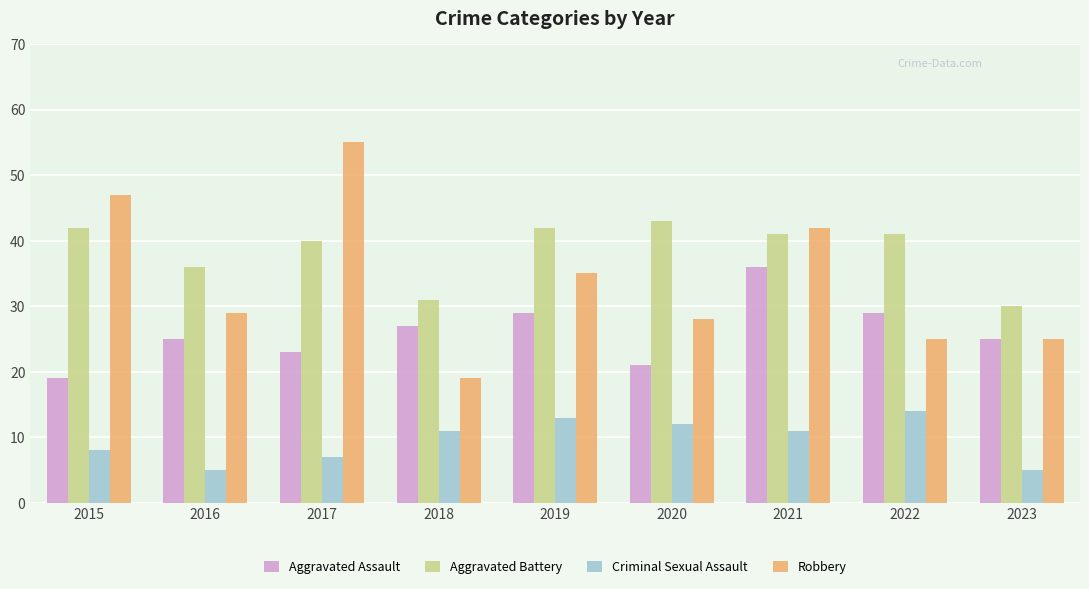

What is the value of the Criminal Sexual Assault bar at the 5th from the left?

13